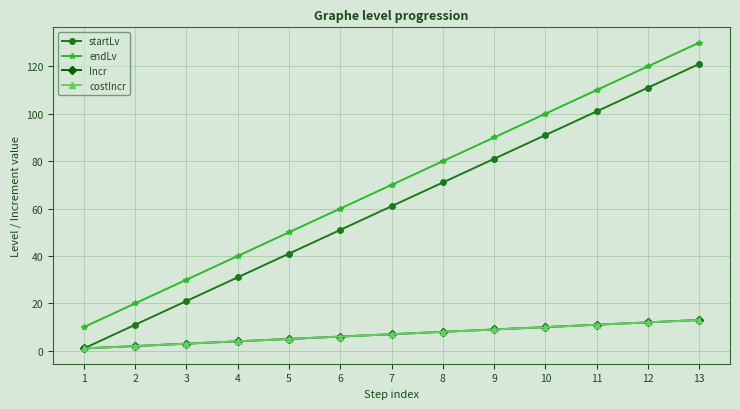

How many lines are shown in the chart?

4